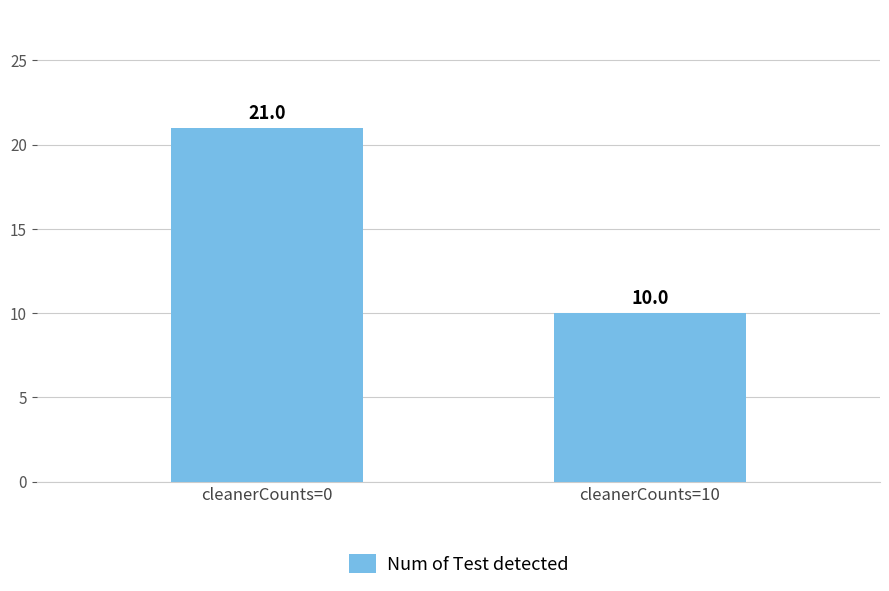

The chart shows a value of 8 at cleanerCounts=0. True or false?

False